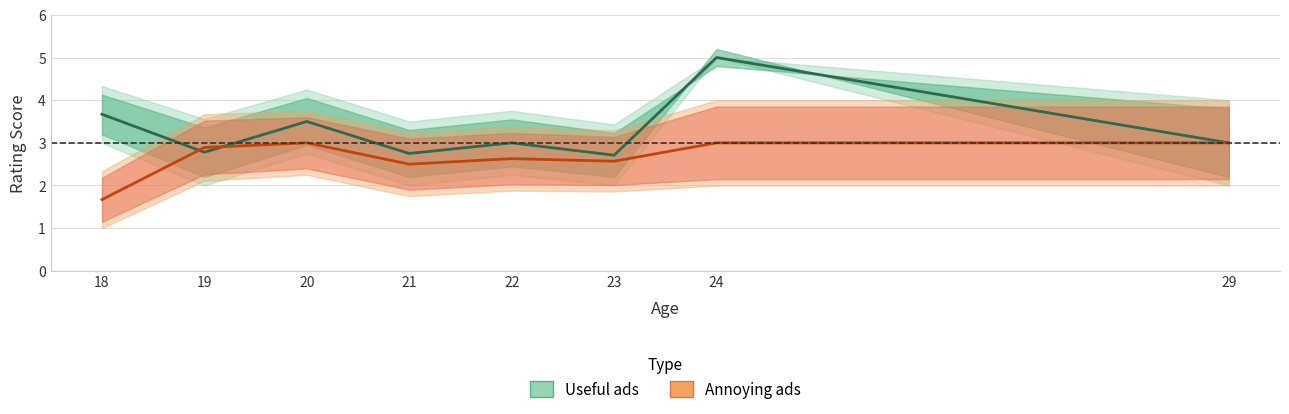

How many lines are shown in the chart?

2